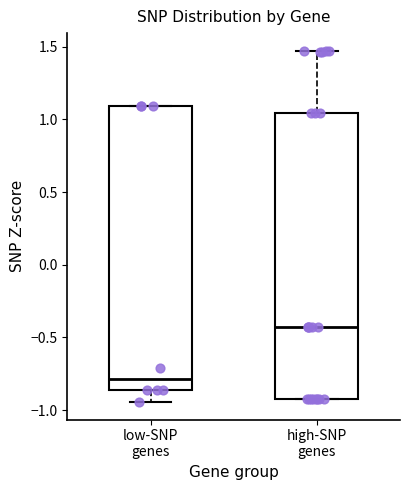

Reading left to right, transcribe this box plot: for each box, give where its median line is, the range the box spans, and where its two whiskers end, as read against the y-axis. The values are not printed on the chart, so give them approximately, as read against the axis.

low-SNP genes: median -0.80, box -0.85 to 1.10, whiskers -0.95 to 1.10
high-SNP genes: median -0.40, box -0.90 to 1.05, whiskers -0.90 to 1.45